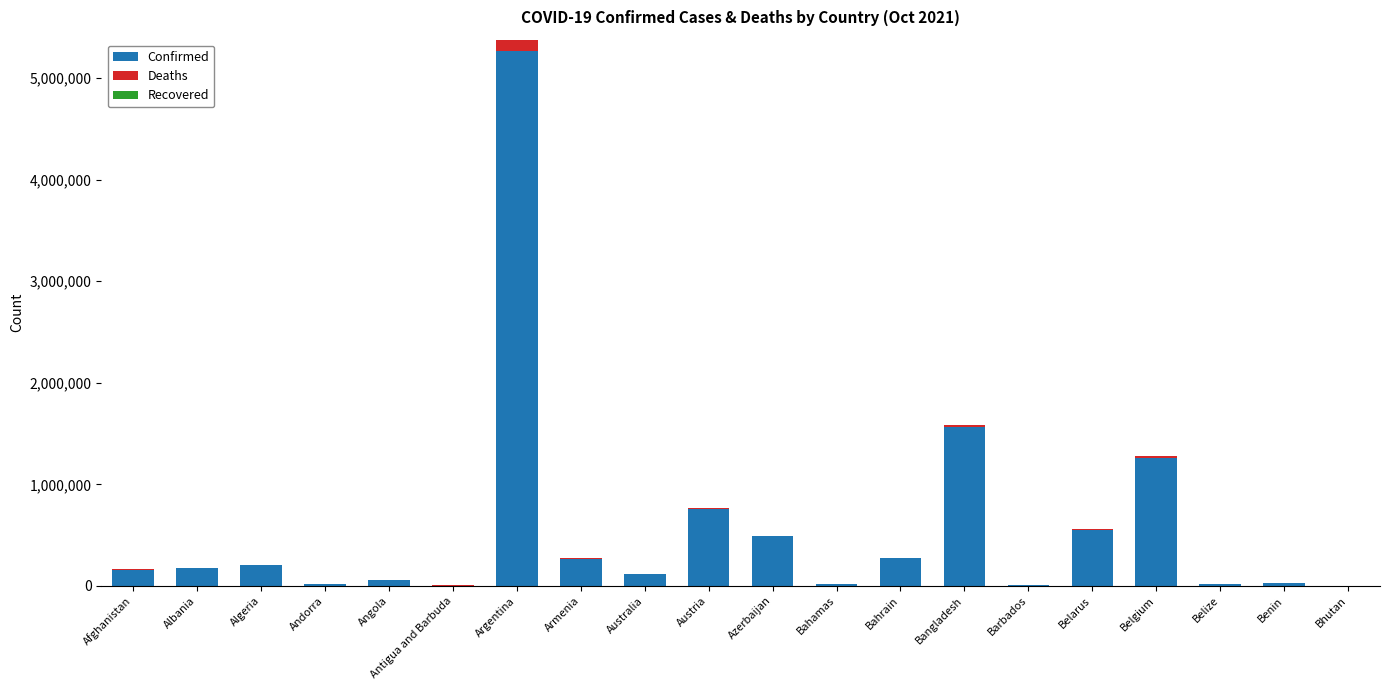

Are the bars horizontal?

No